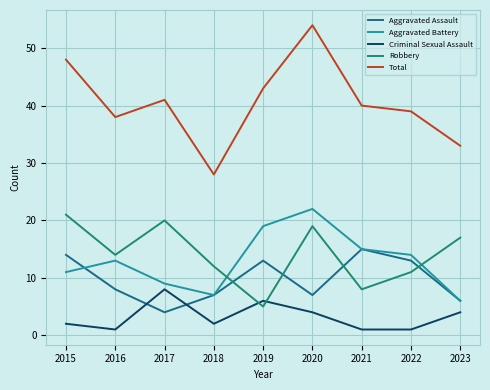

What is the difference between the maximum and minimum values in the Robbery series?

16